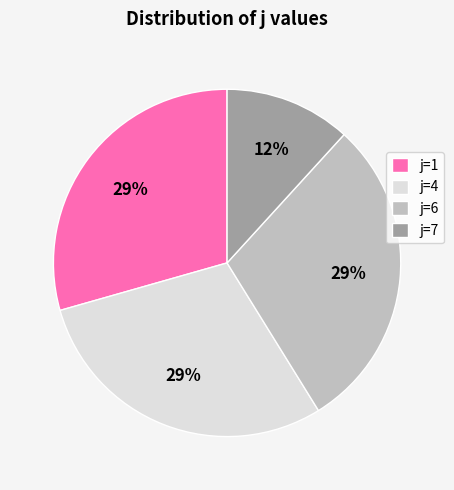

True or false: j=7 accounts for 12% of the total.

True